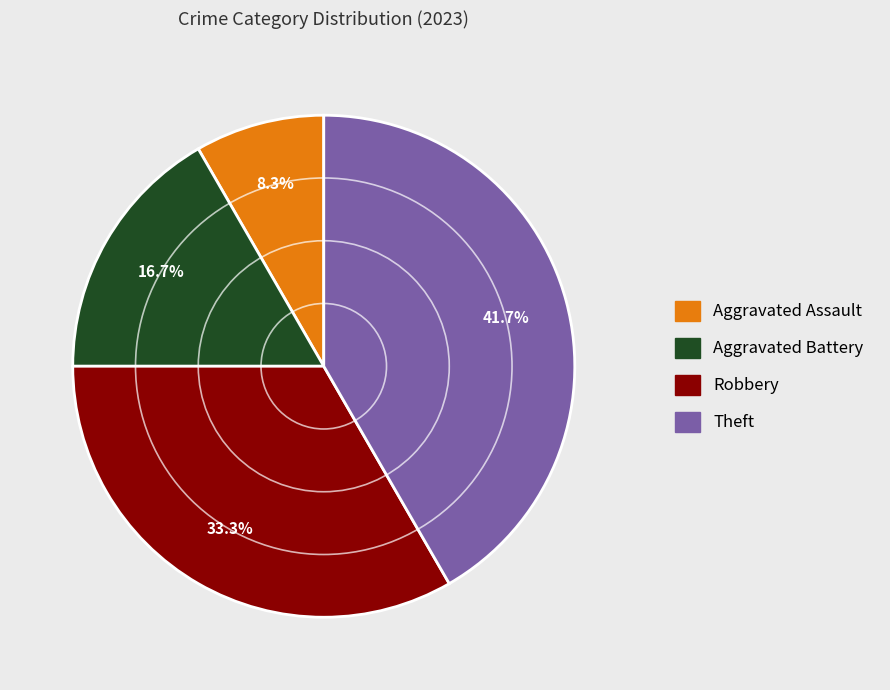

Which has a higher value, Robbery or Aggravated Battery?

Robbery